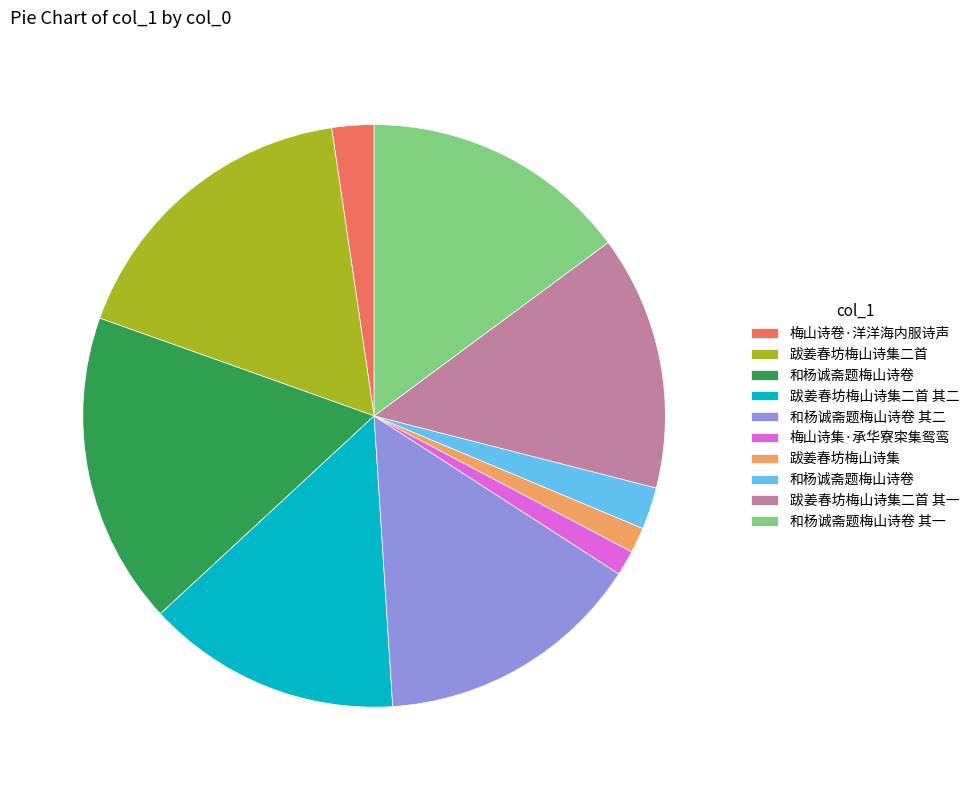

Is there a majority slice in this chart?

No